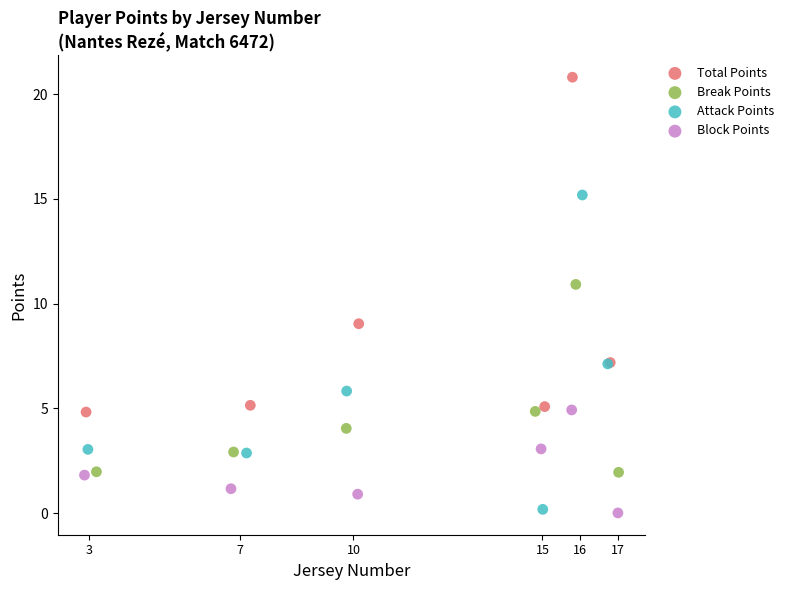

Which series contains the highest Y value?

Total Points